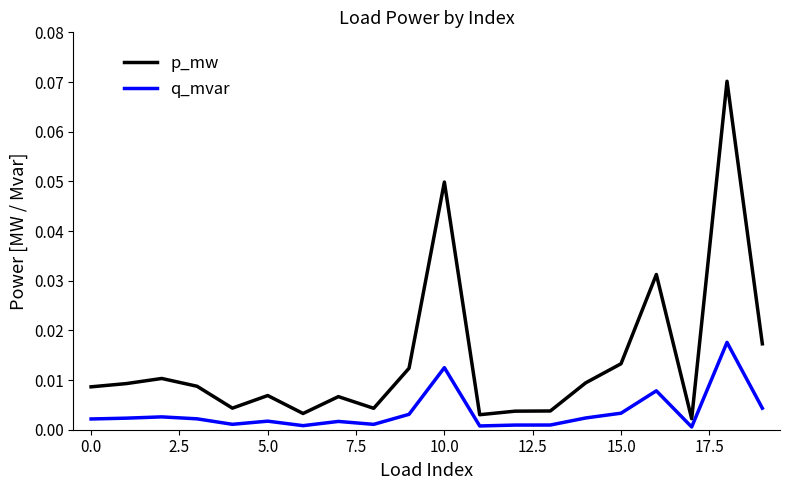

Which series has the widest spread of values?

p_mw